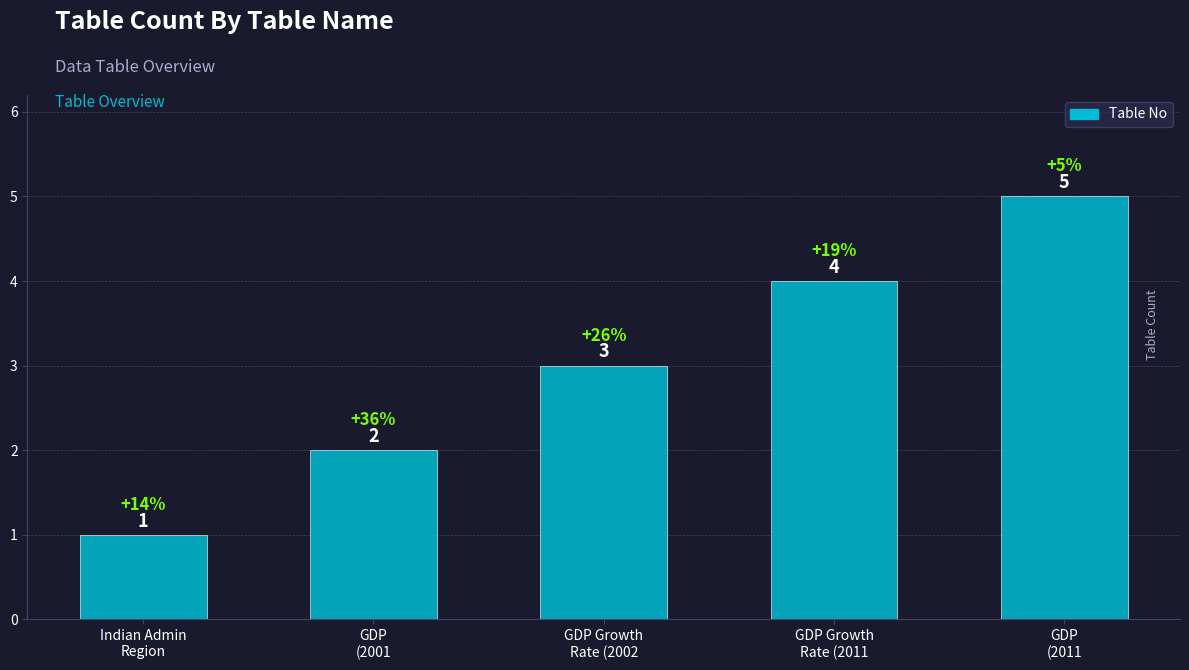

True or false: the data shows 1 at Indian Admin
Region.

True